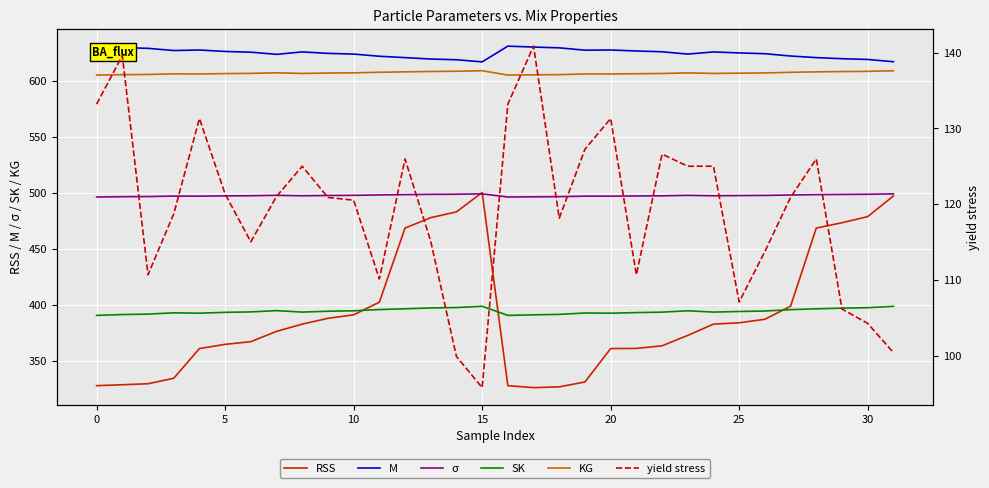

At how many categories does at least one series exceed 498?

32